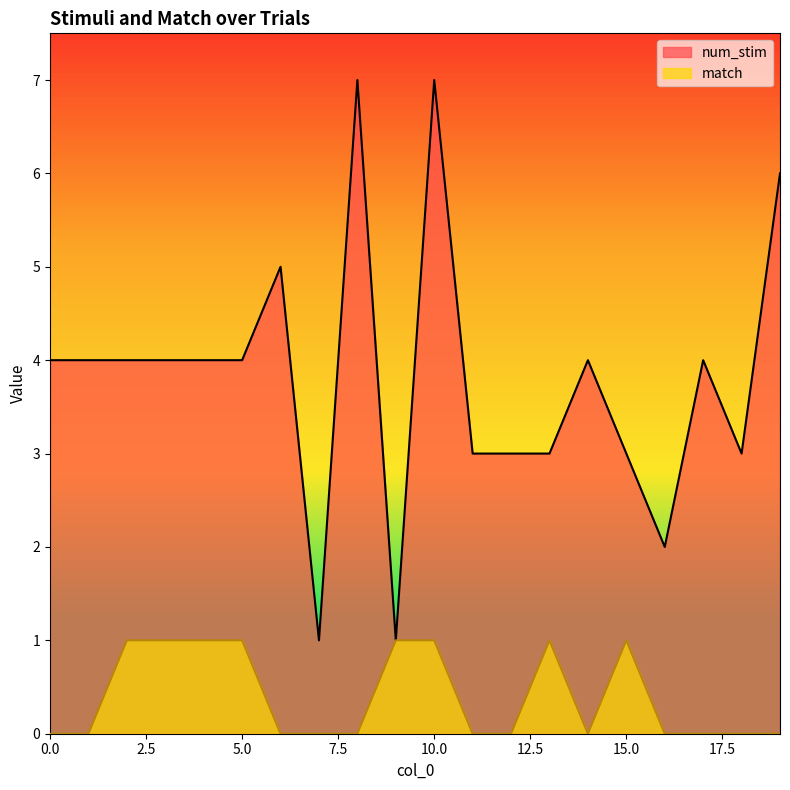

List the labels in order of num_stim value, largest first.

8, 10, 19, 6, 0, 1, 2, 3, 4, 5, 14, 17, 11, 12, 13, 15, 18, 16, 7, 9